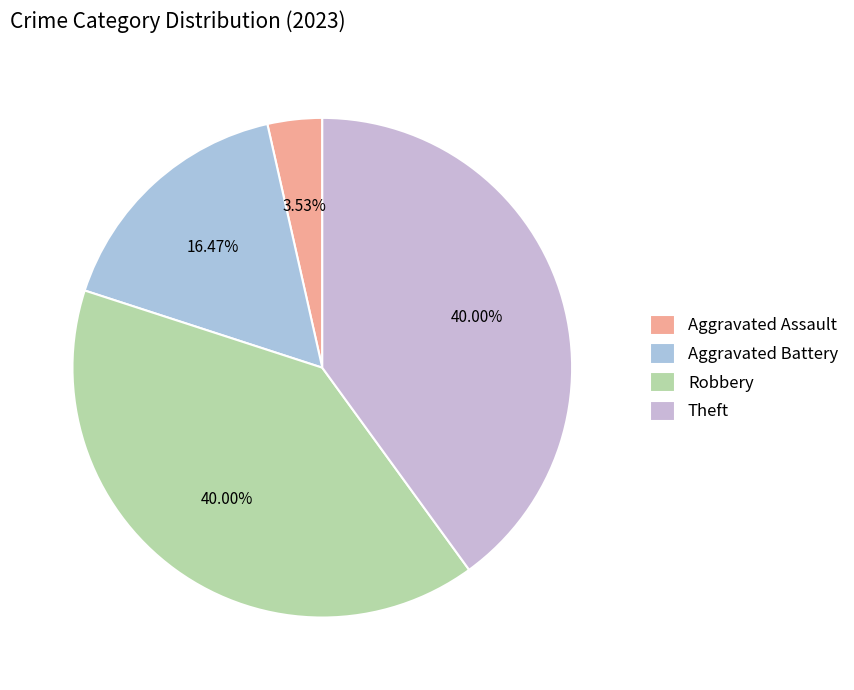

What percentage is the Aggravated Assault slice, to the nearest percent?

4%